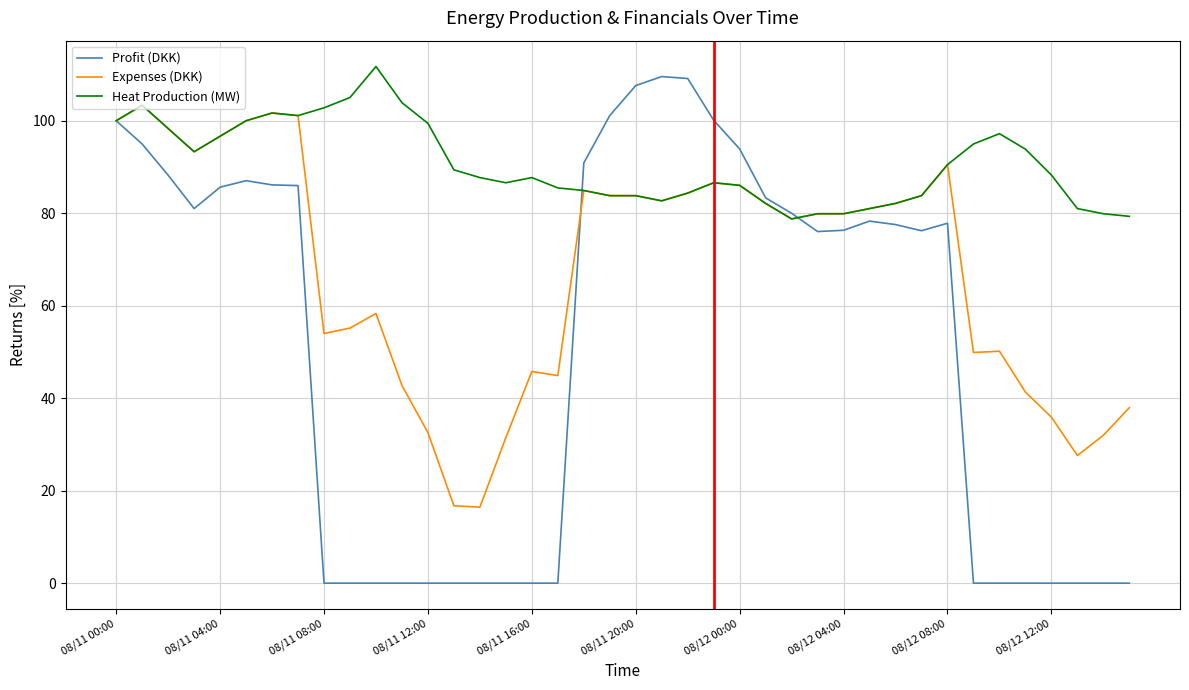

How many lines are shown in the chart?

3